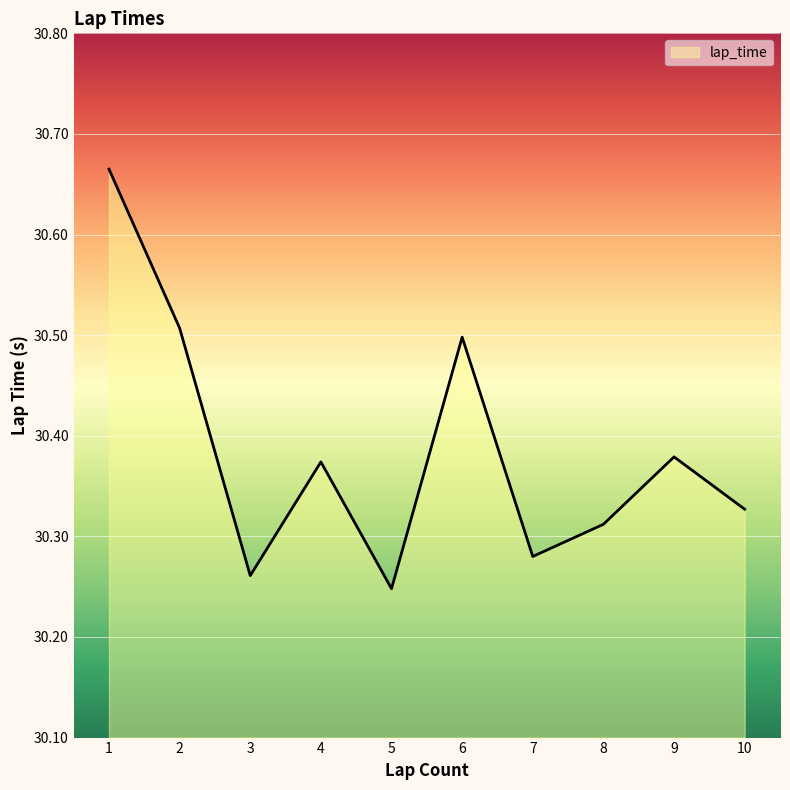

Does the chart display data point markers on the line(s)?

No